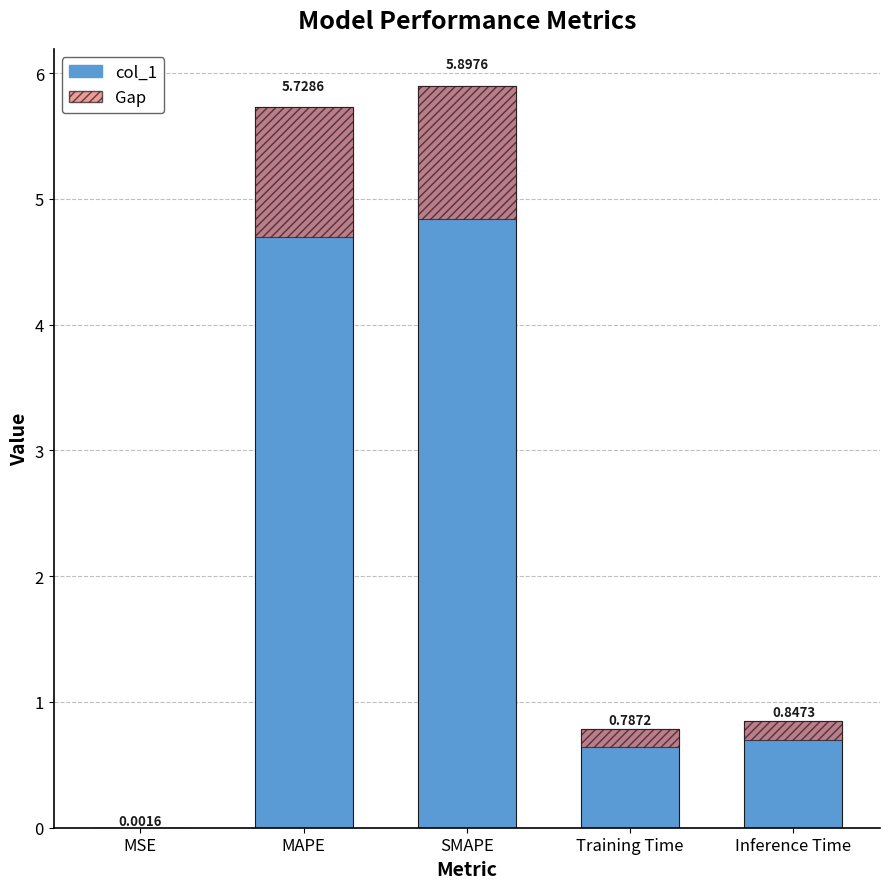

Does the chart contain stacked bars?

No